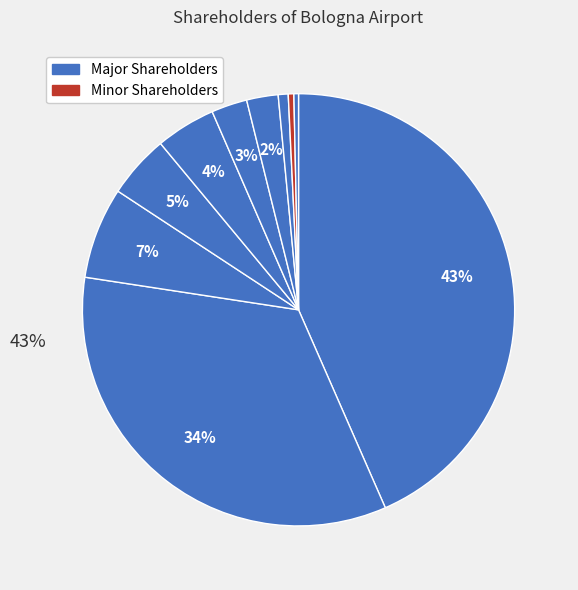

Is it true that Atlantia SpA is 47% of the pie?

False